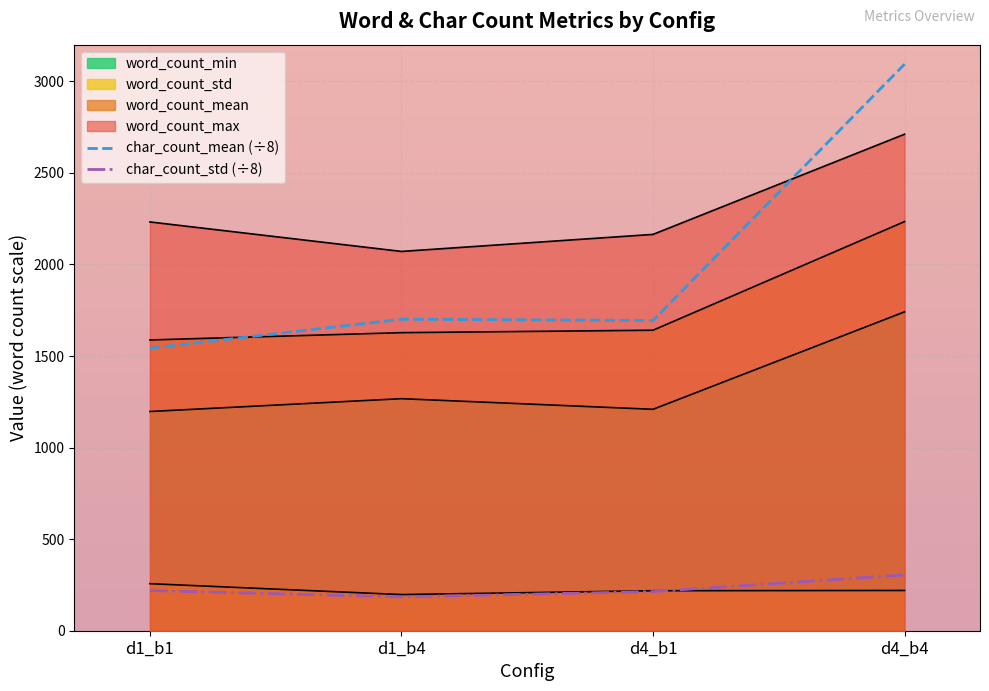

True or false: char_count_std (÷8) and char_count_mean (÷8) intersect in this chart.

False